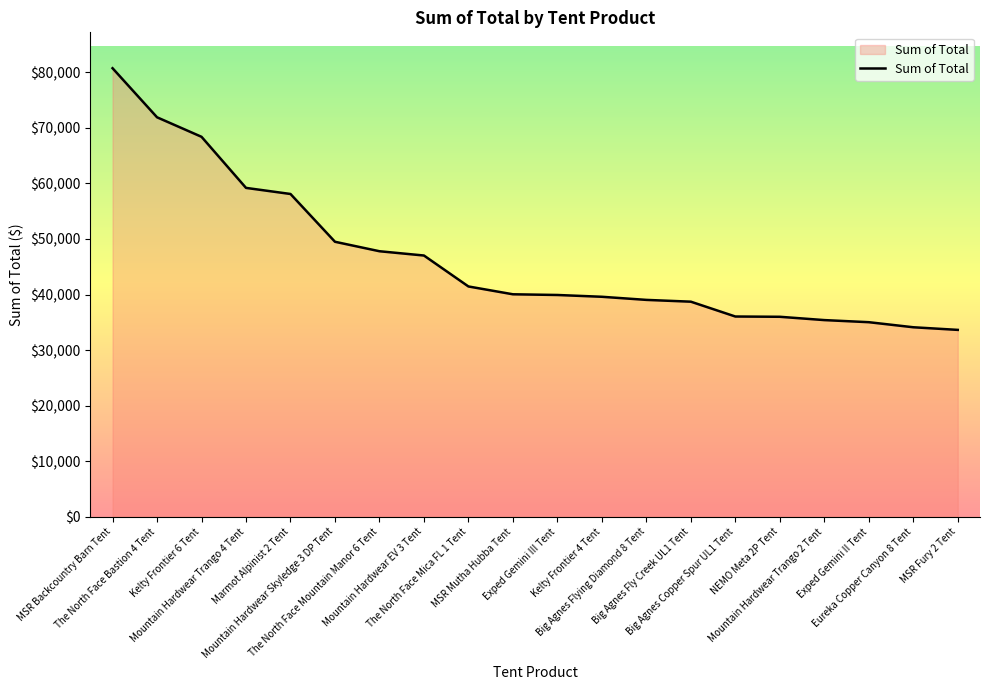

What is the ratio of the value at Exped Gemini II Tent to the value at Big Agnes Fly Creek UL1 Tent?

0.9